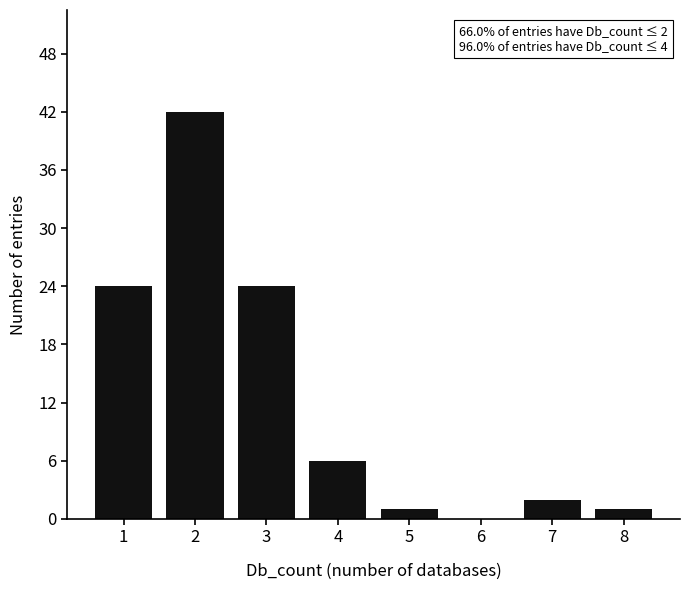

Reading left to right, transcribe all the data shown in this chart.

1=24	2=42	3=24	4=6	5=1	6=0	7=2	8=1